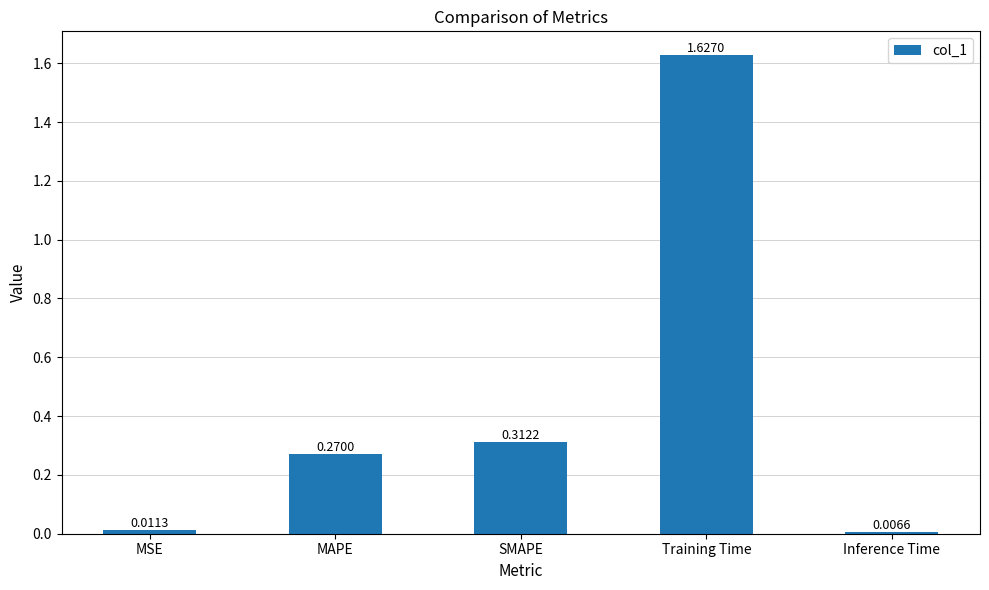

Does the chart contain stacked bars?

No